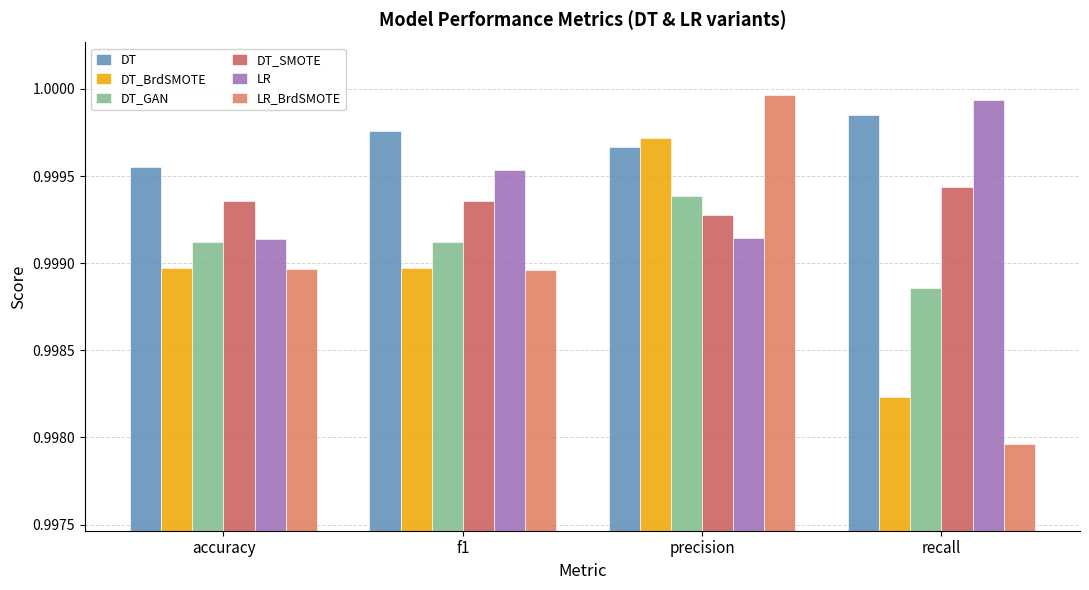

Which category has the lowest value across all series?

recall